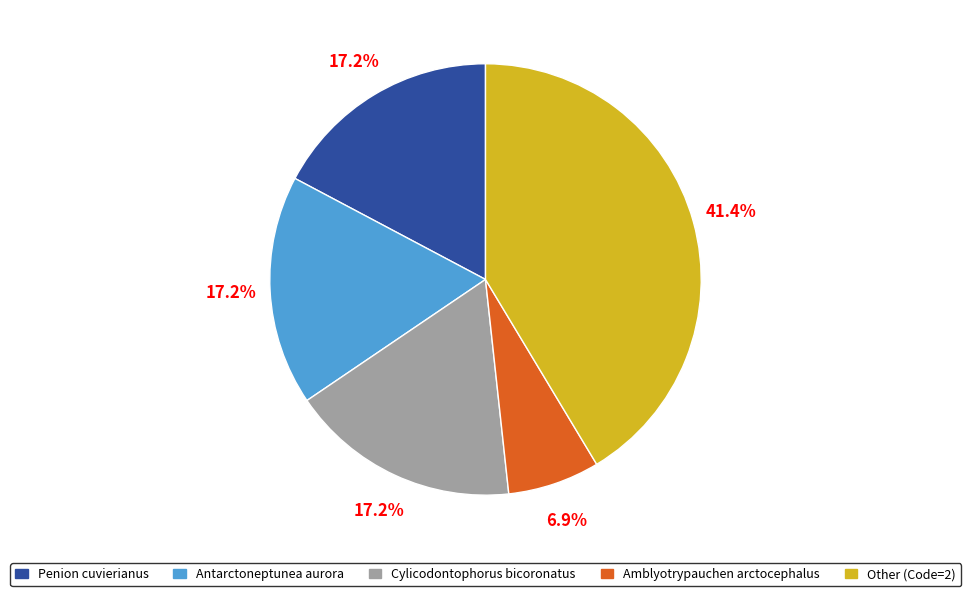

Is there any slice that represents more than half of the pie?

No